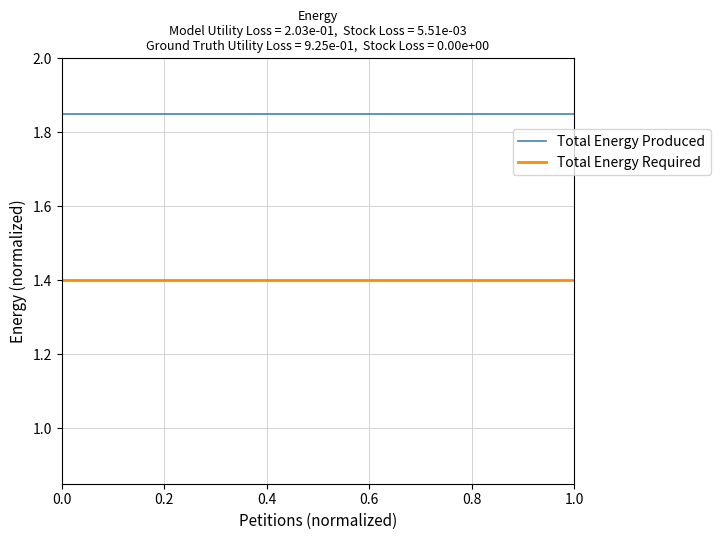

True or false: Total Energy Required and Total Energy Produced cross at least once.

False